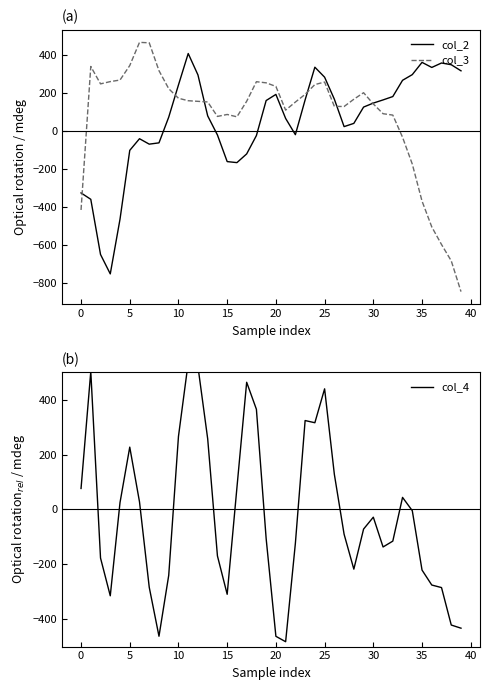

How many data points in col_4 are above -71?

19